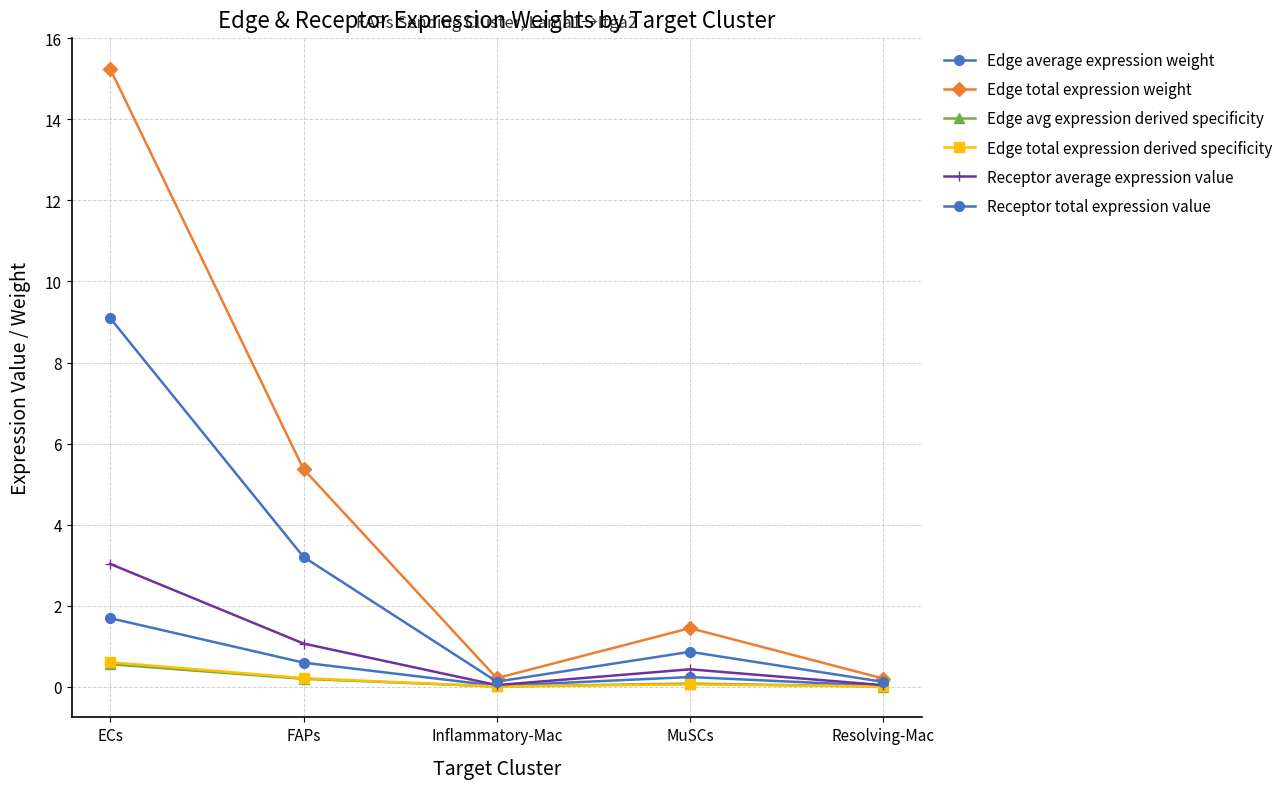

What is the label of the 1st point from the right?

Resolving-Mac